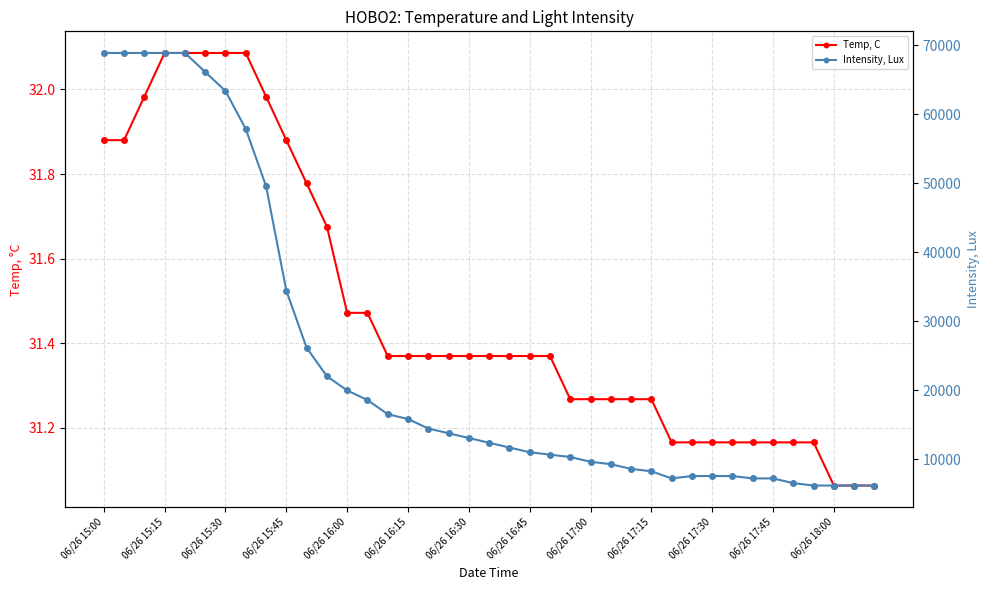

What is the average value of the Intensity, Lux series?

24208.4